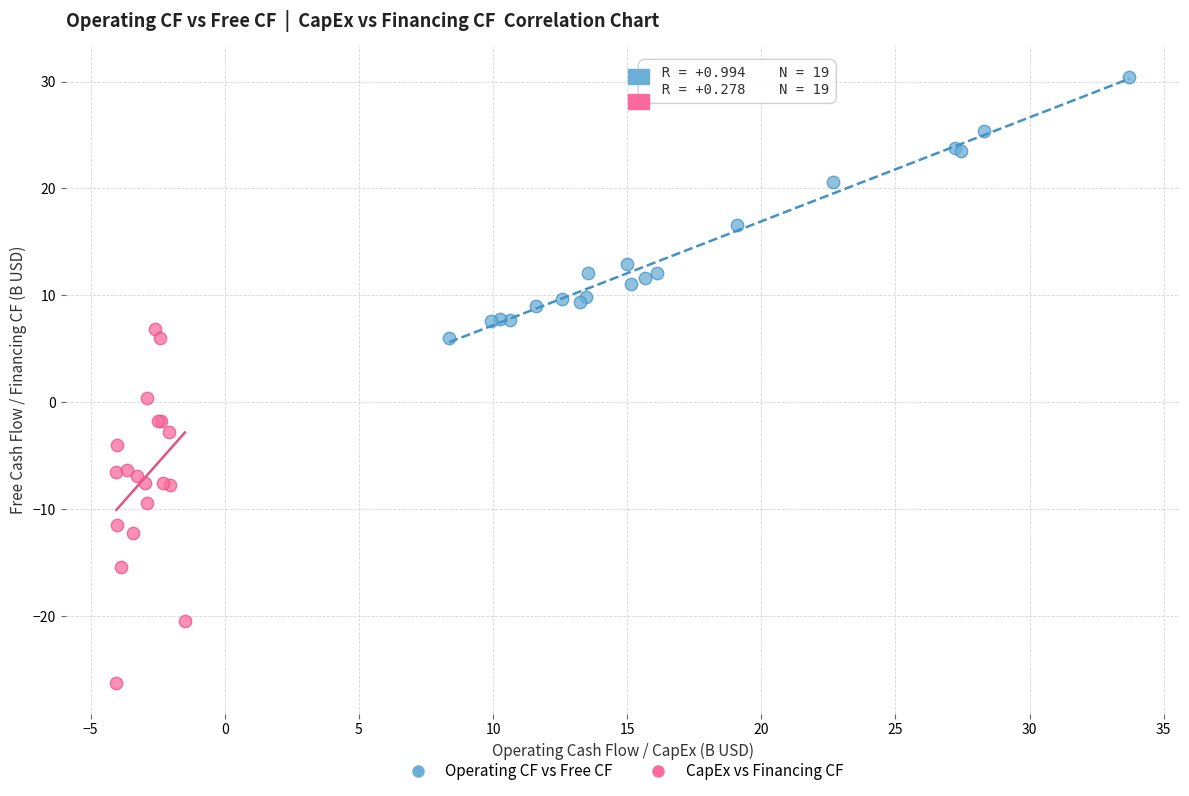

Which series reaches the minimum Y coordinate?

CapEx vs Financing CF